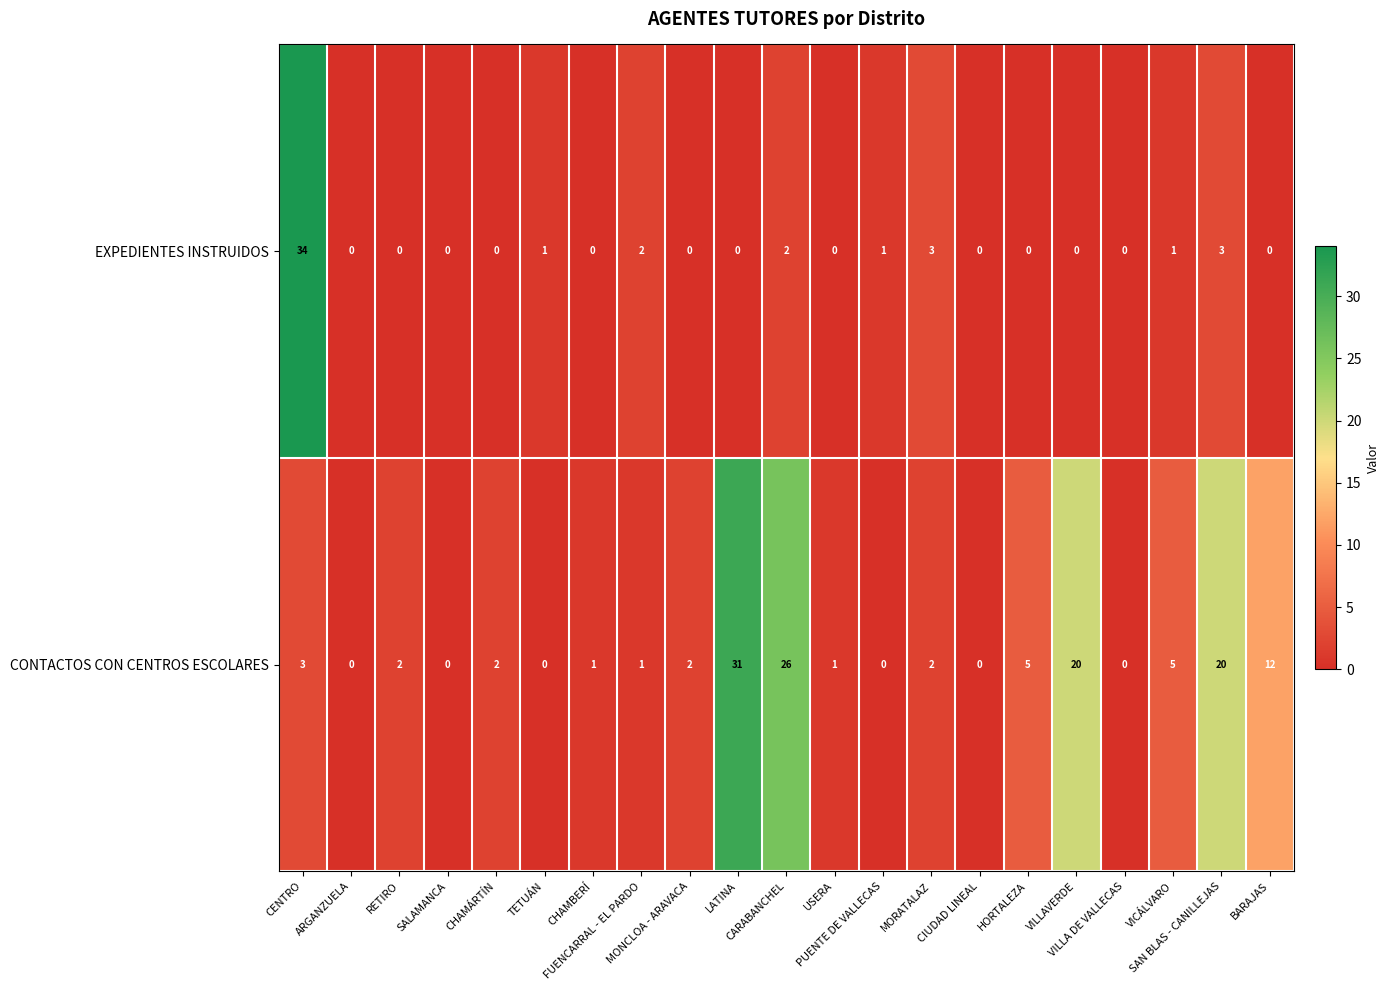

What is the difference between the maximum and minimum values in the EXPEDIENTES INSTRUIDOS series?

34